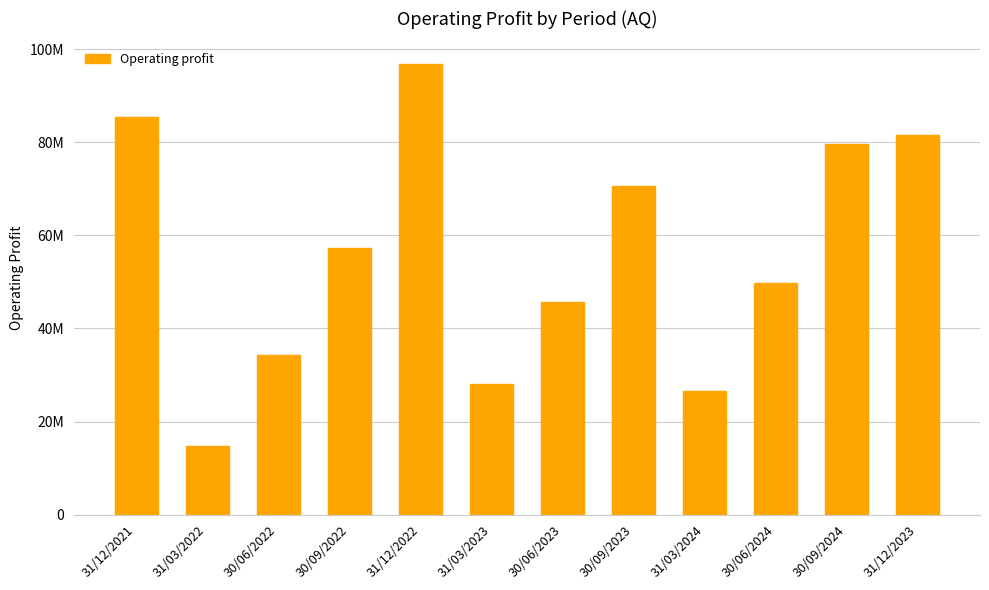

Does the chart contain any negative values?

No